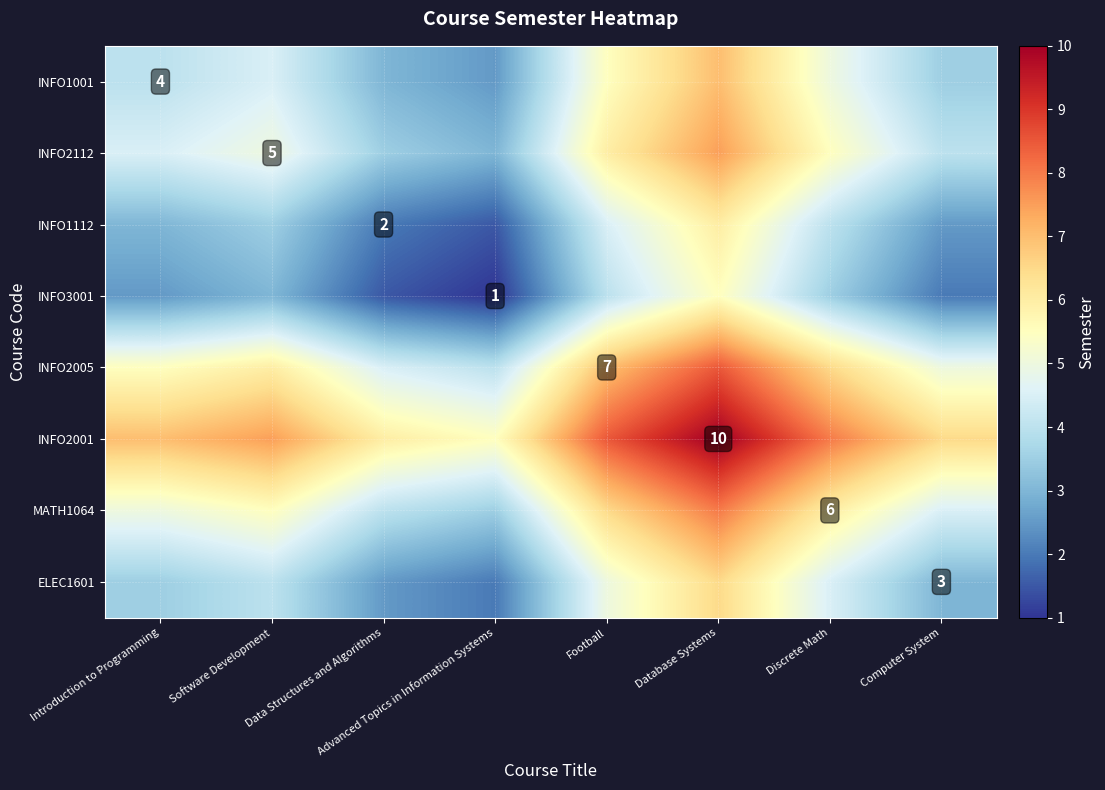

The INFO3001 series shows 1.6 at Advanced Topics in Information Systems. True or false?

False